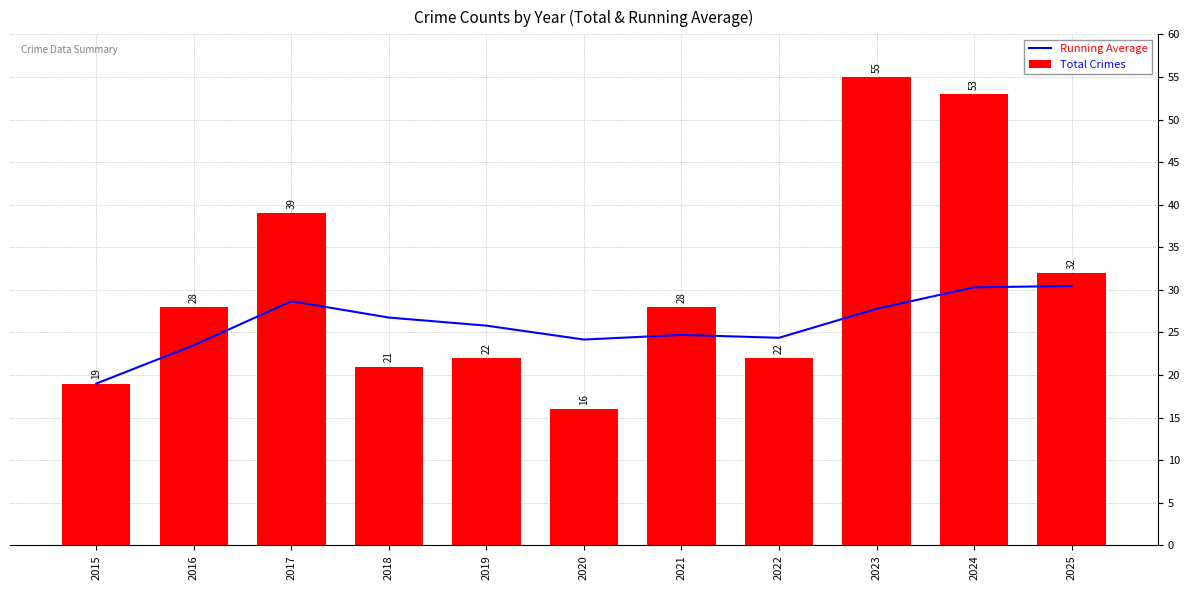

Are the bars horizontal?

No